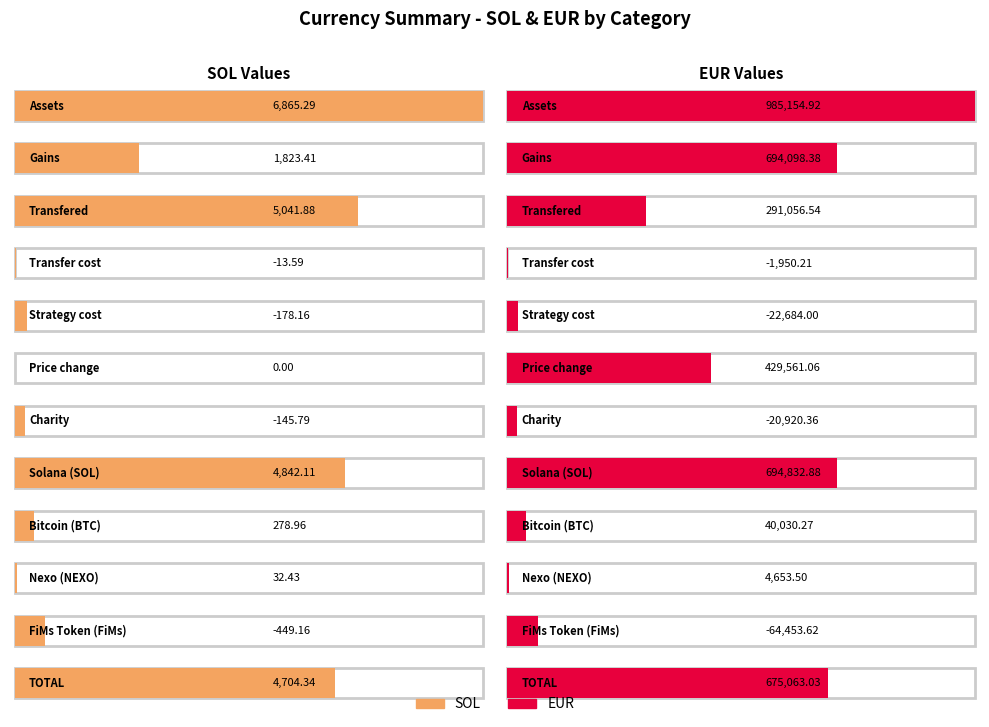

Which category has the lowest value in the EUR series?

FiMs Token (FiMs)